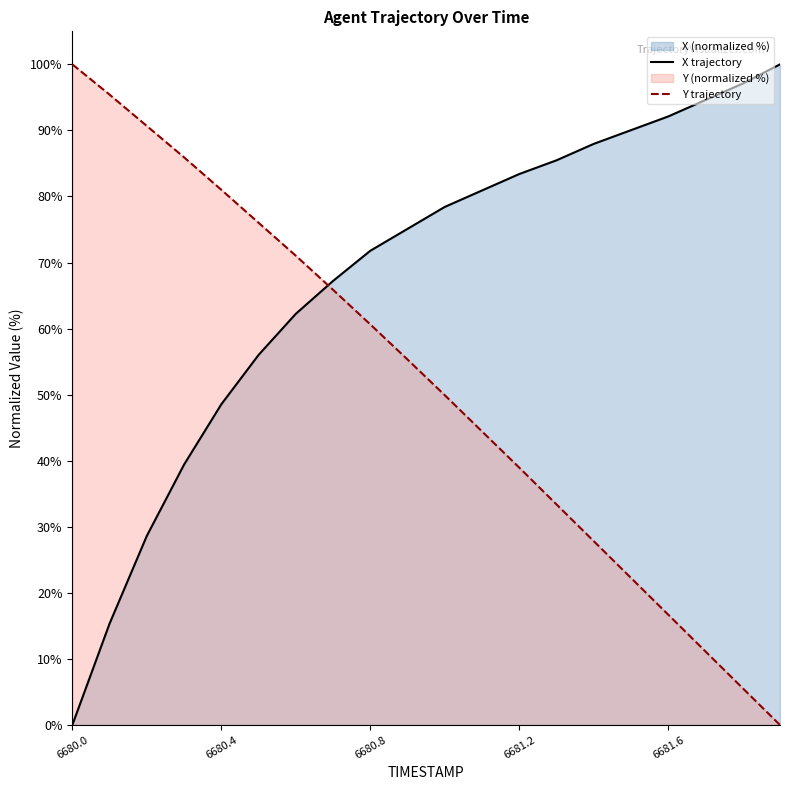

How many distinct data groups are displayed?

2